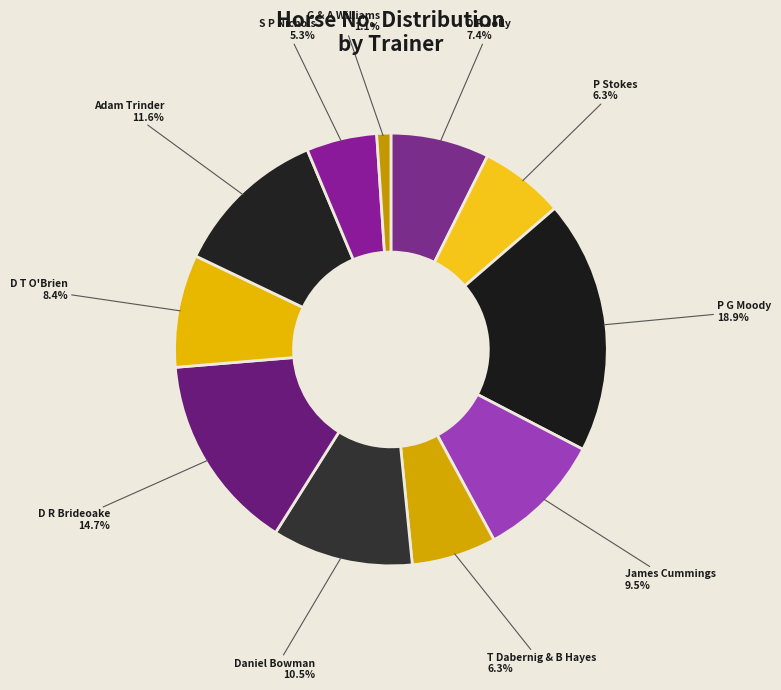

Does Adam Trinder account for over 50% of the chart?

No